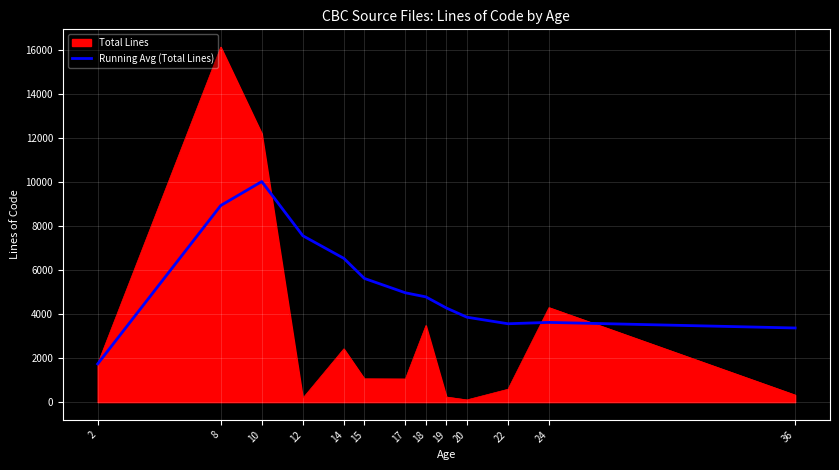

Rank the series by their average value, from lowest to highest.

Total Lines, Running Avg (Total Lines)